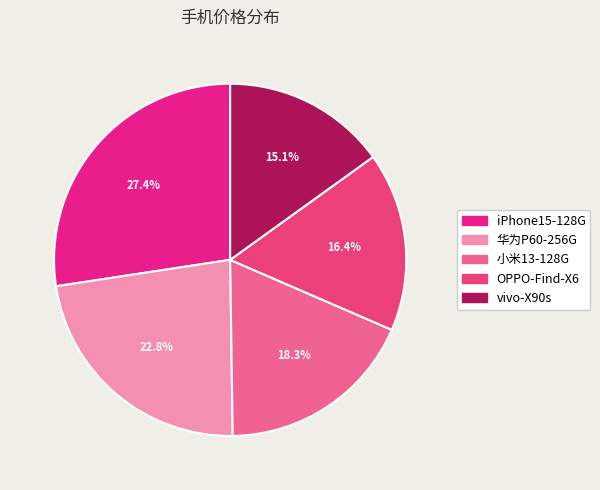

Which slice is the largest?

iPhone15-128G